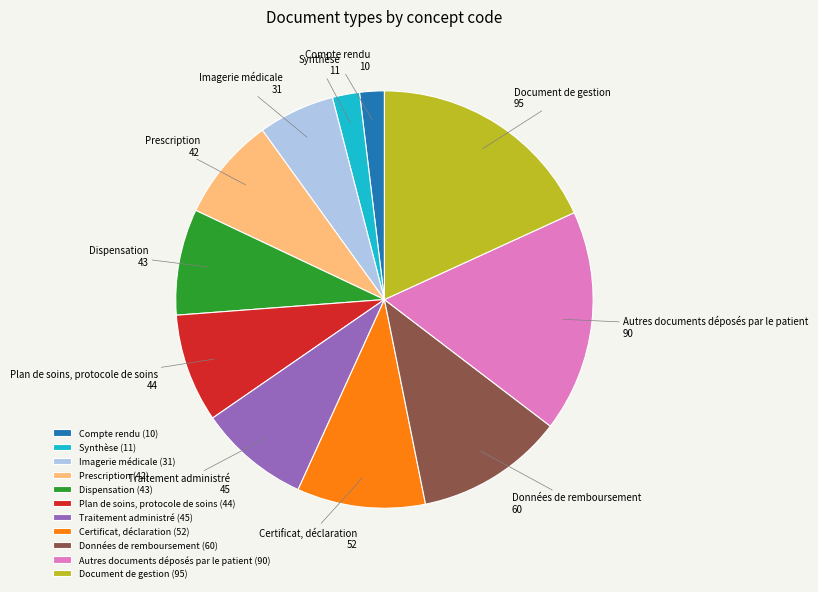

Is there any slice that represents more than half of the pie?

No